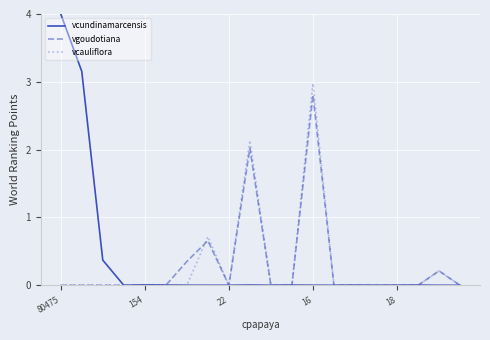

What is the maximum value for vcundinamarcensis?

4.0